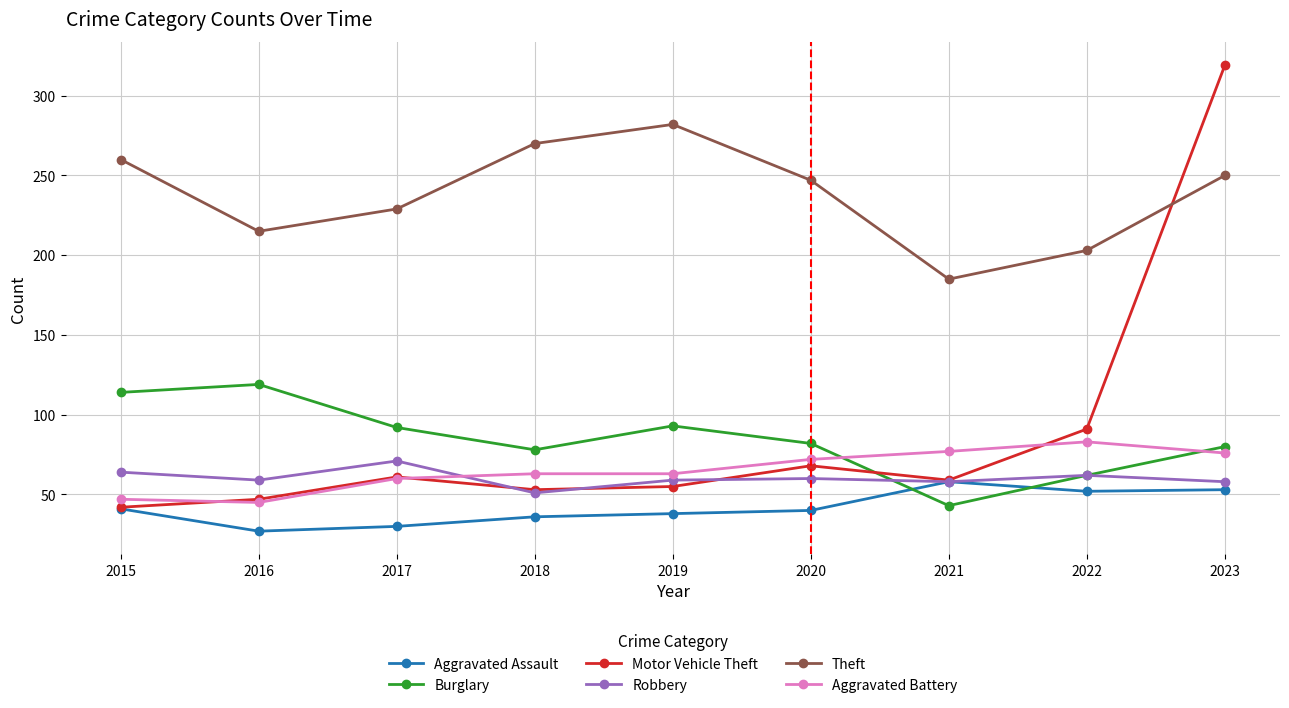

True or false: Theft and Aggravated Assault cross at least once.

False